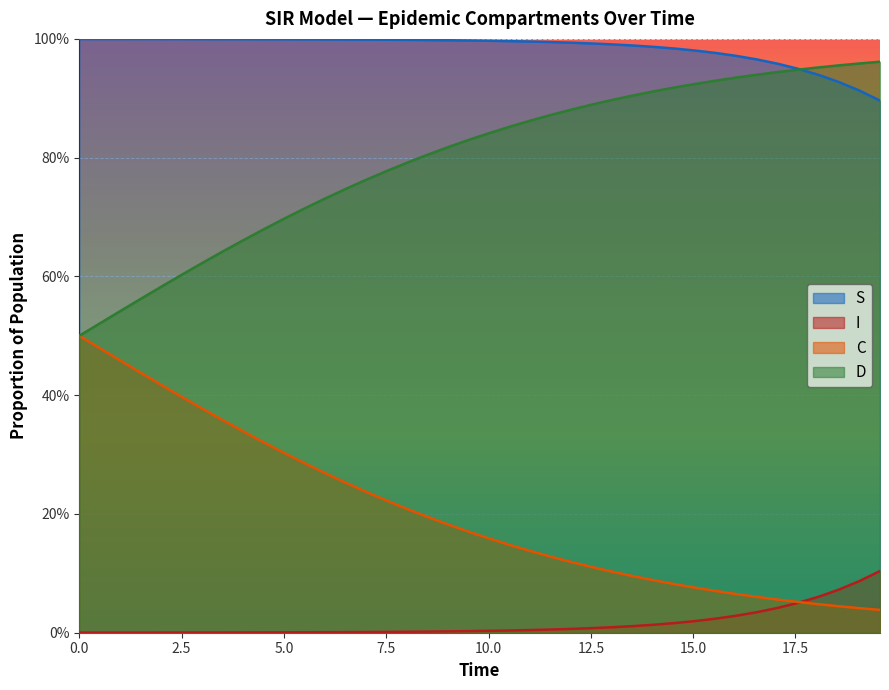

What are all the series names shown in the legend?

S, I, C, D